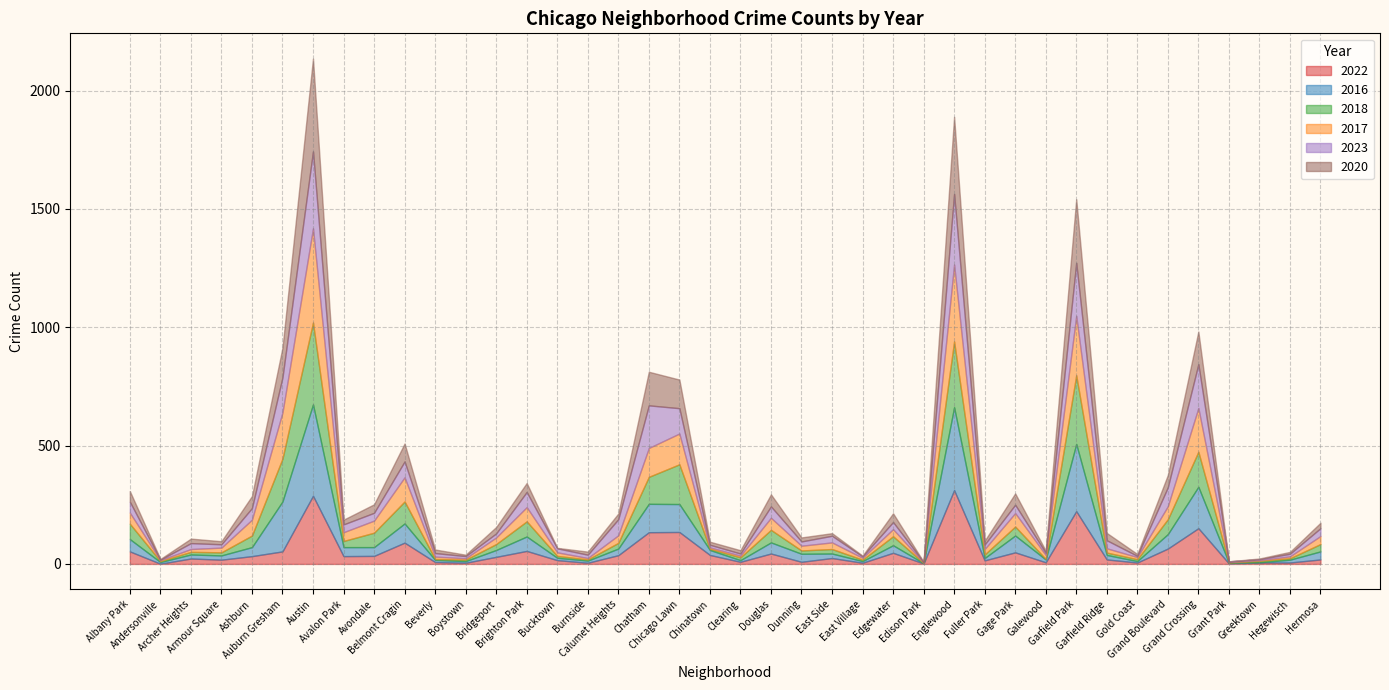

At which label does 2017 reach its minimum?

Edison Park